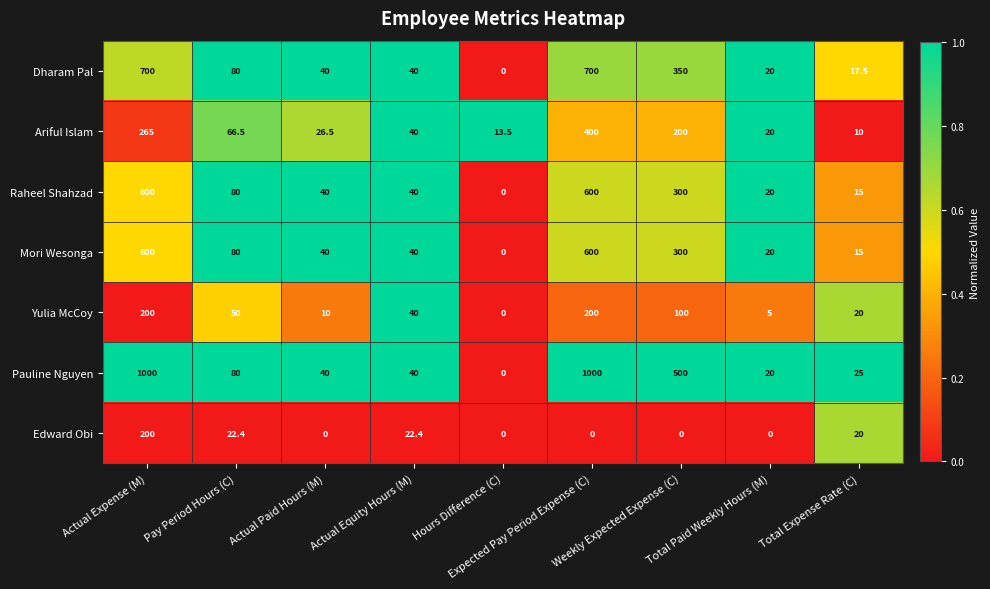

How many distinct data groups are displayed?

7